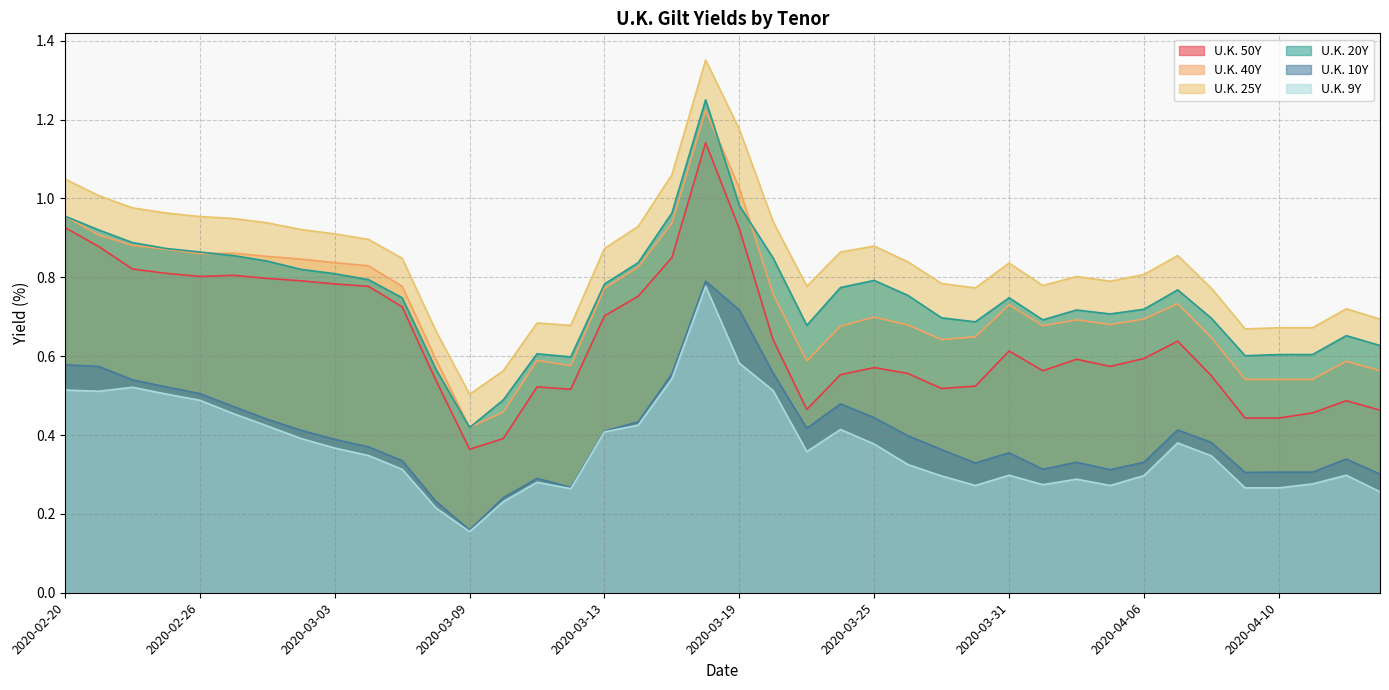

The value of U.K. 25Y at 2020-03-06 is 0.2. True or false?

False